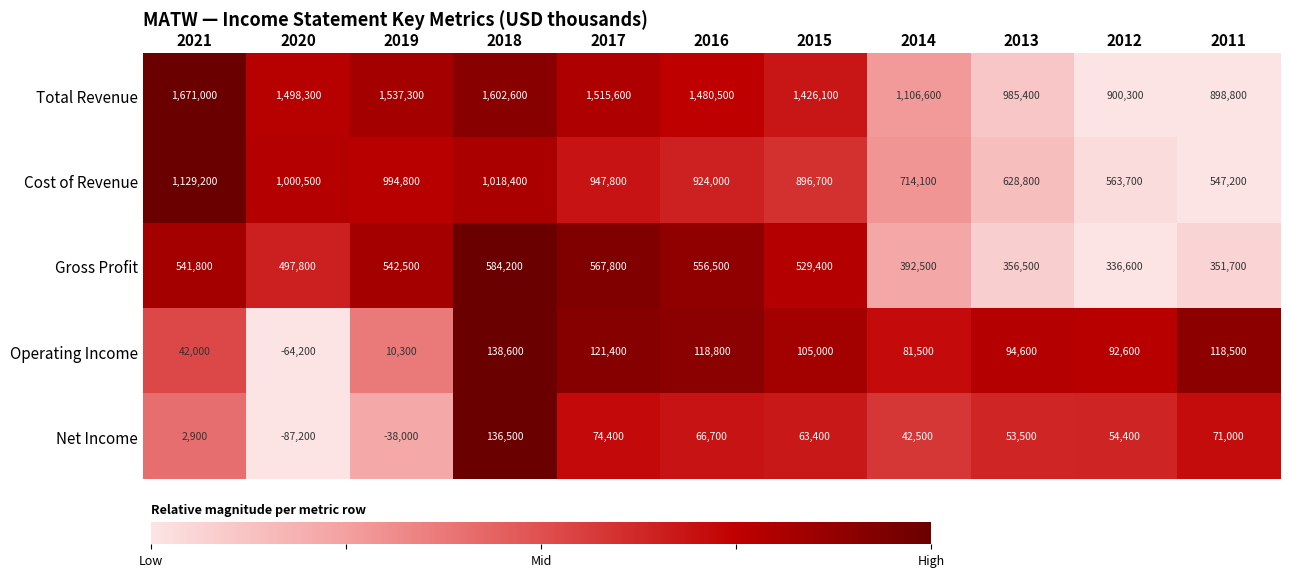

Which label corresponds to the smallest value in the chart?

2020